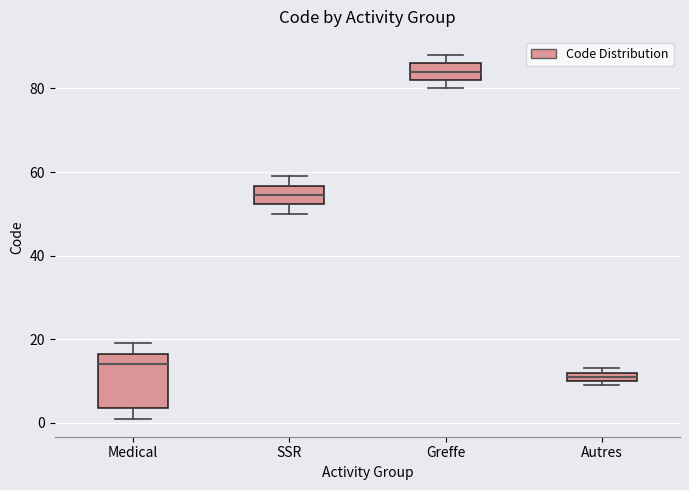

Which box has the highest median line?

Greffe